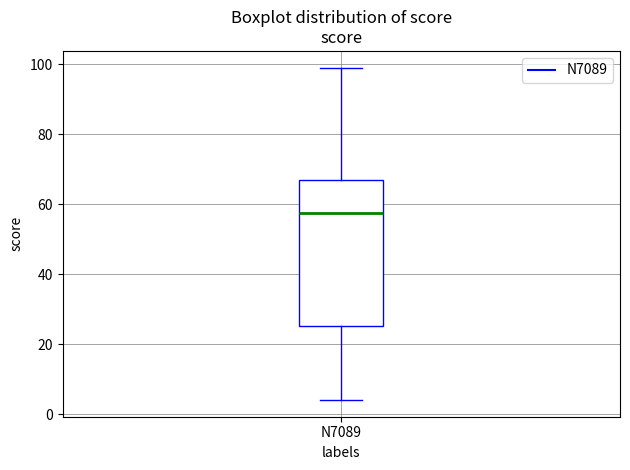

Transcribe this box plot: give where the median line is, the range the box spans, and where the two whiskers end, as read against the y-axis. The values are not printed on the chart, so give them approximately, as read against the axis.

median 58, box 26 to 68, whiskers 4 to 100